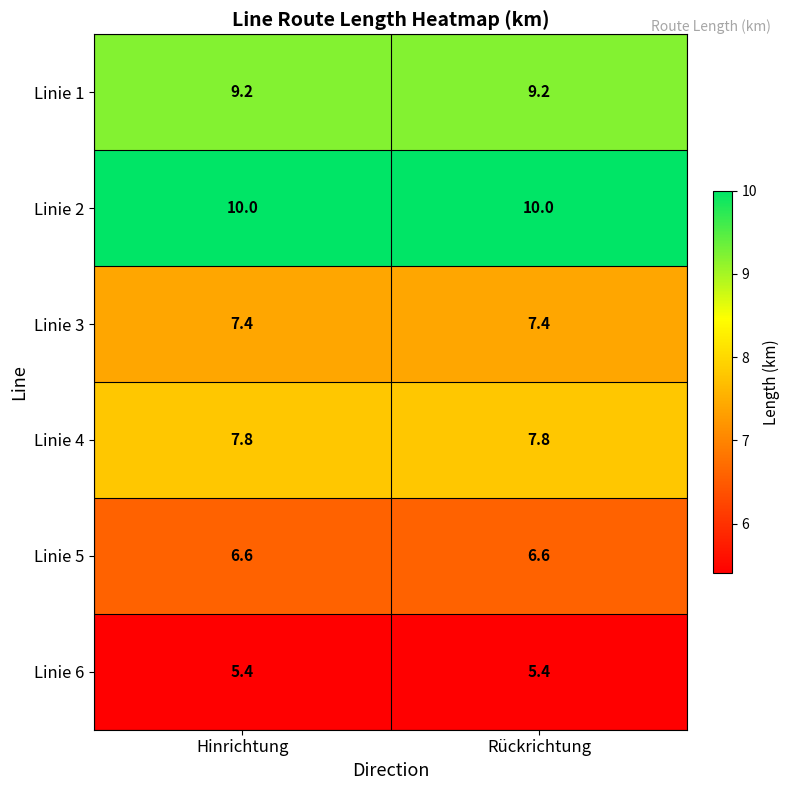

What is the total value across all series at Hinrichtung?

46.4